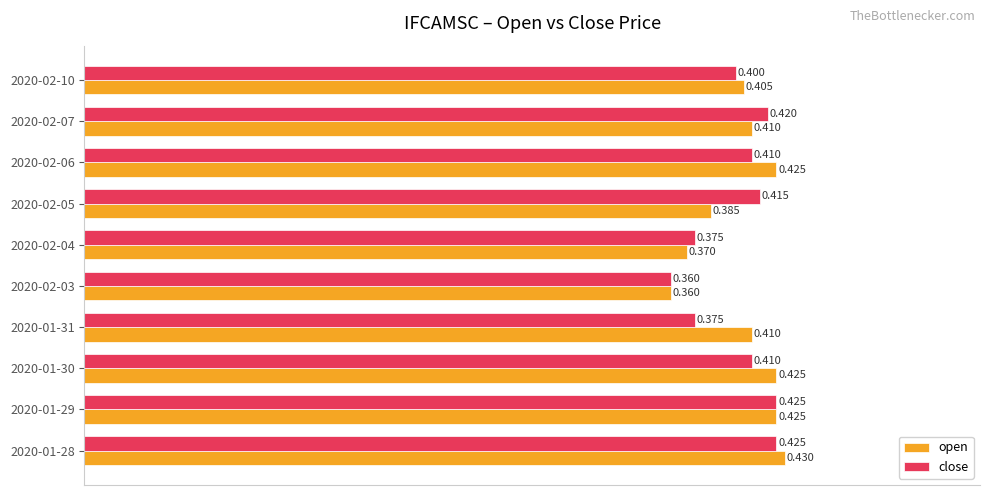

At 2020-02-06, list the series in order from smallest to largest.

close, open